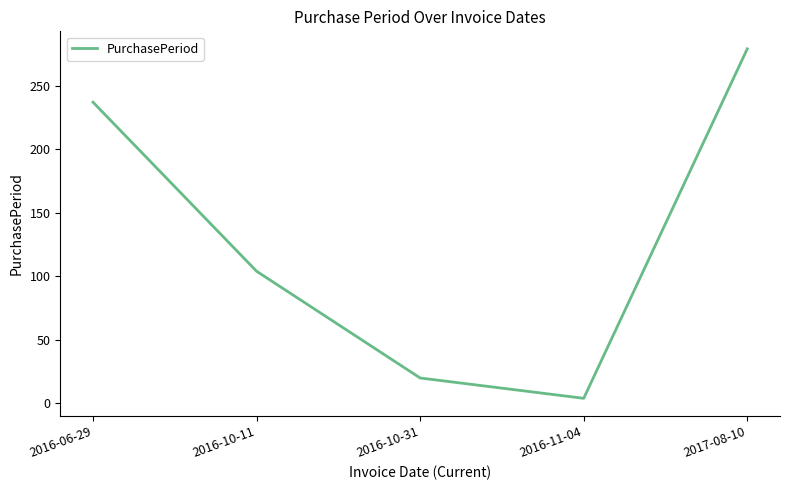

At which category does the data reach its first local valley?

2016-11-04